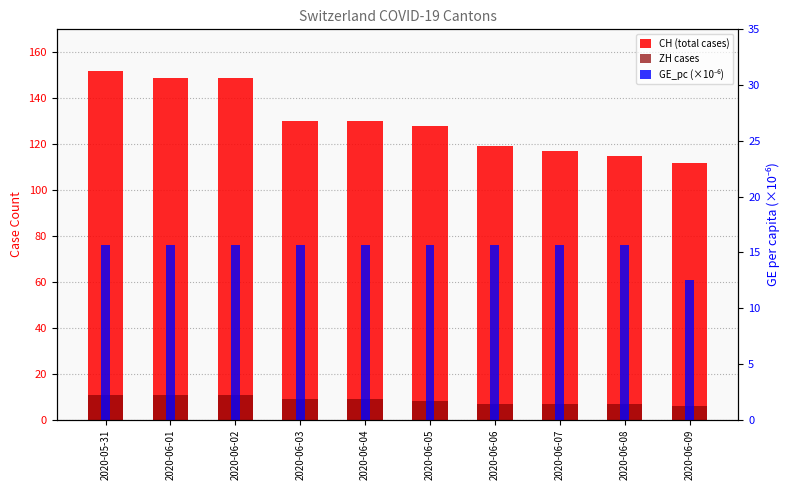

What value does the ZH cases series have at 2020-06-09?

6.0